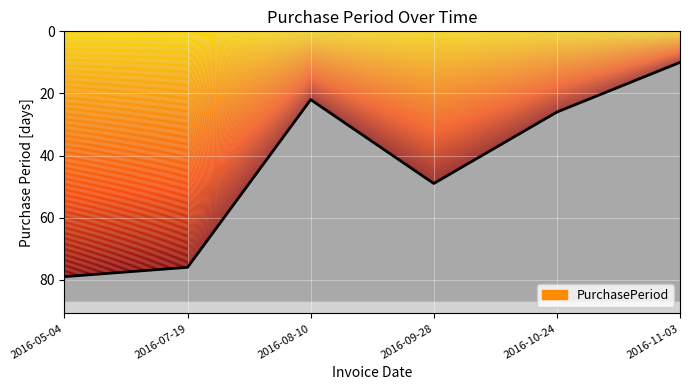

How many values are below 49?

3